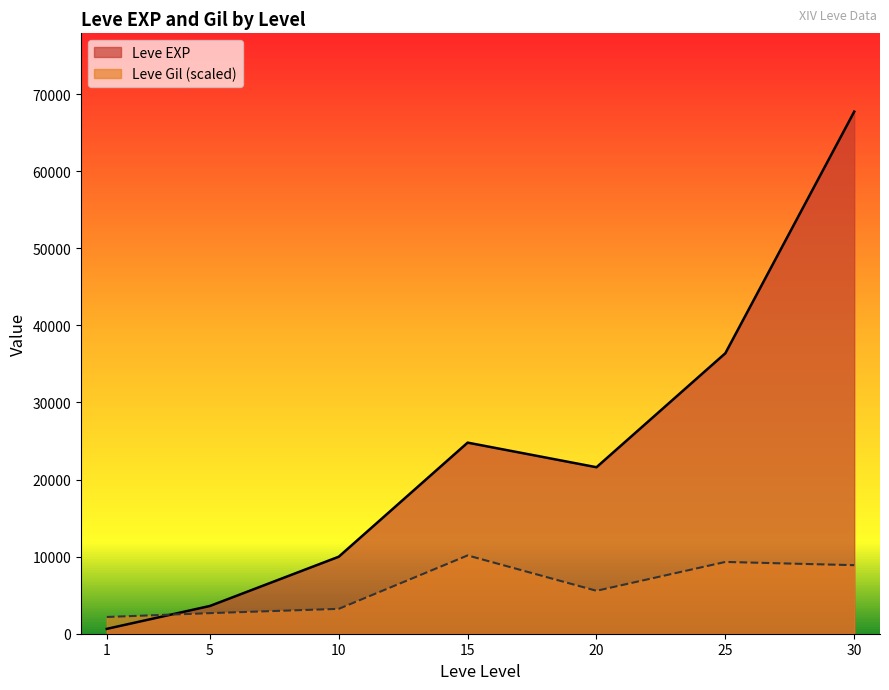

What is the value of the Leve Gil point at the 4th from the left?

10159.5